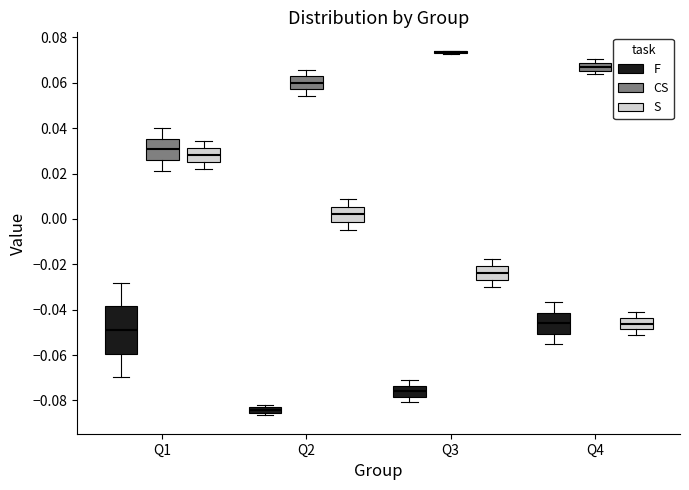

Comparing the boxes themselves (not the whiskers), which one is the tallest?

Q1 (F)